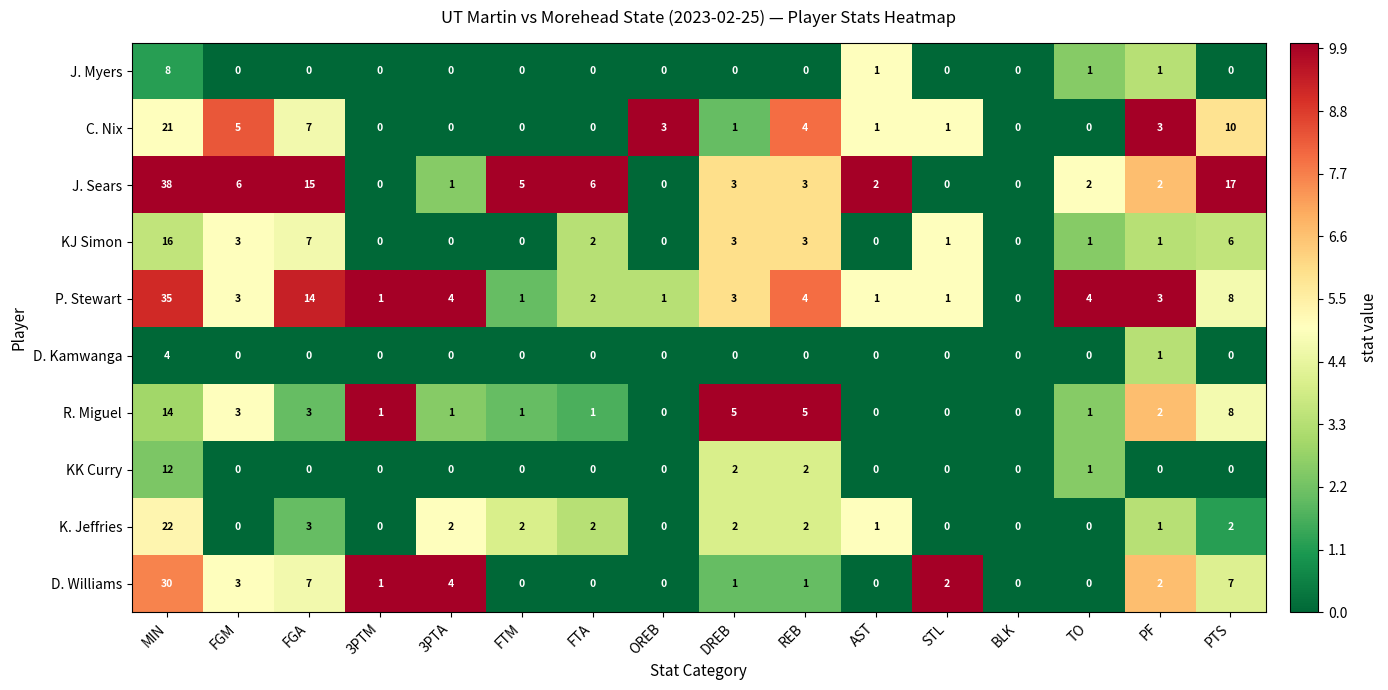

At which label does K. Jeffries reach its peak?

MIN